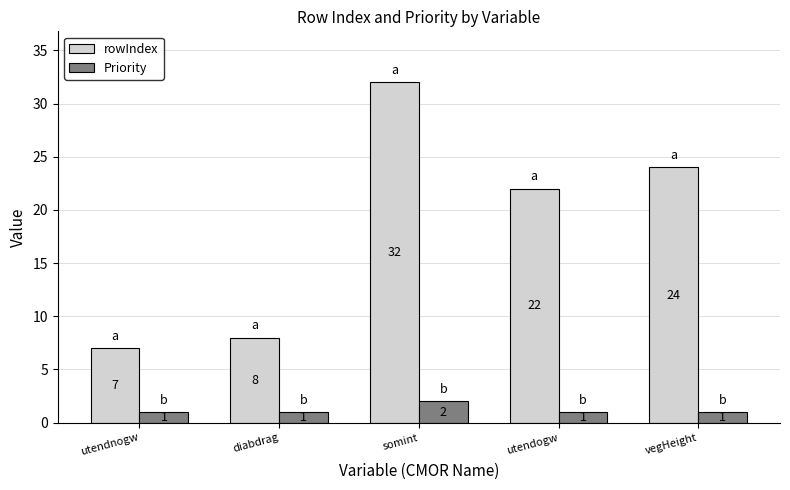

What is the total value across all series at utendogw?

23